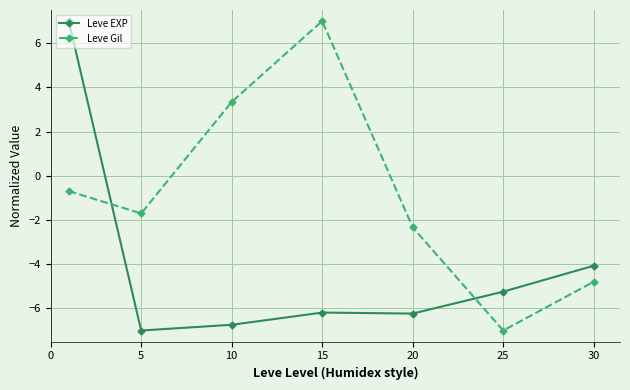

List the series in order of their overall mean, highest first.

Leve Gil, Leve EXP